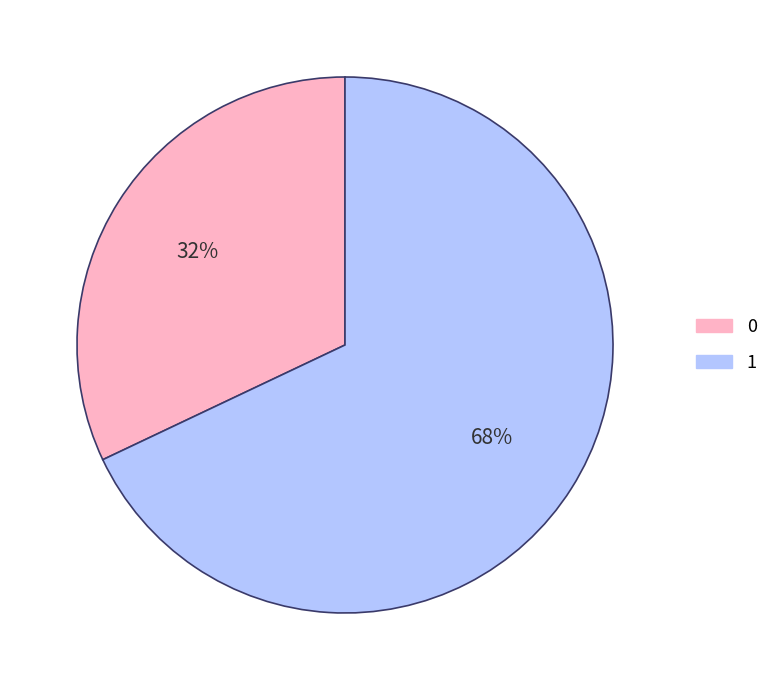

Rank the categories by value from lowest to highest.

0, 1